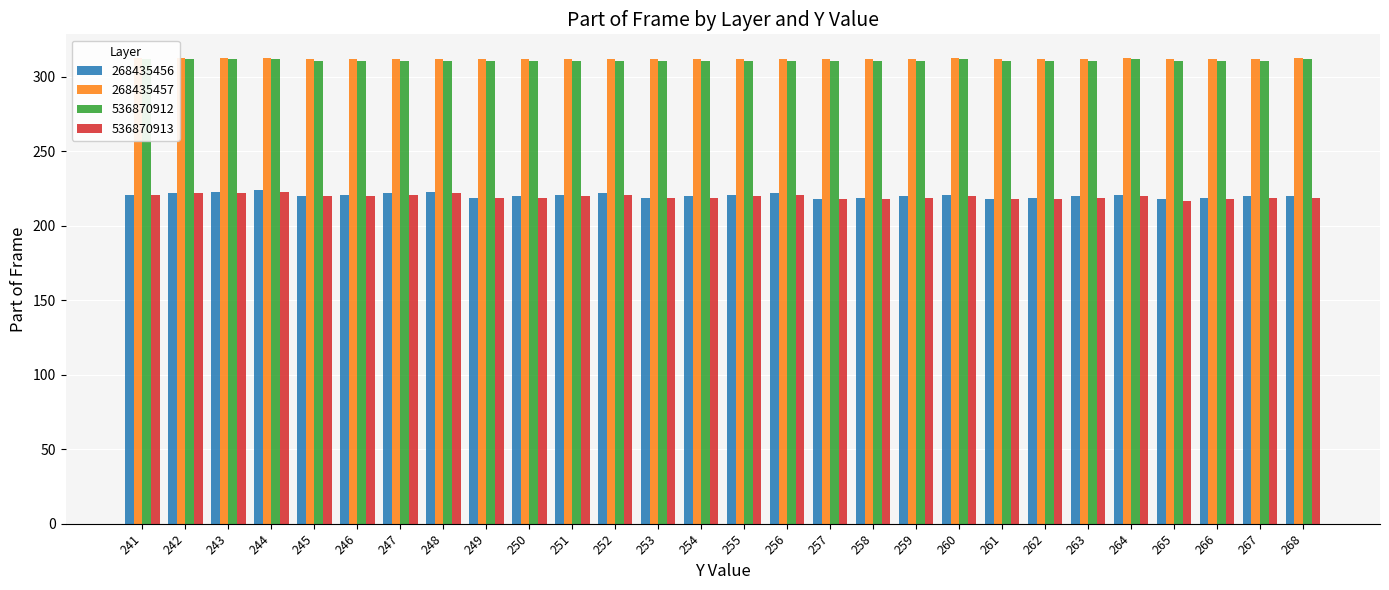

What is the total value across all series at 268?

1064